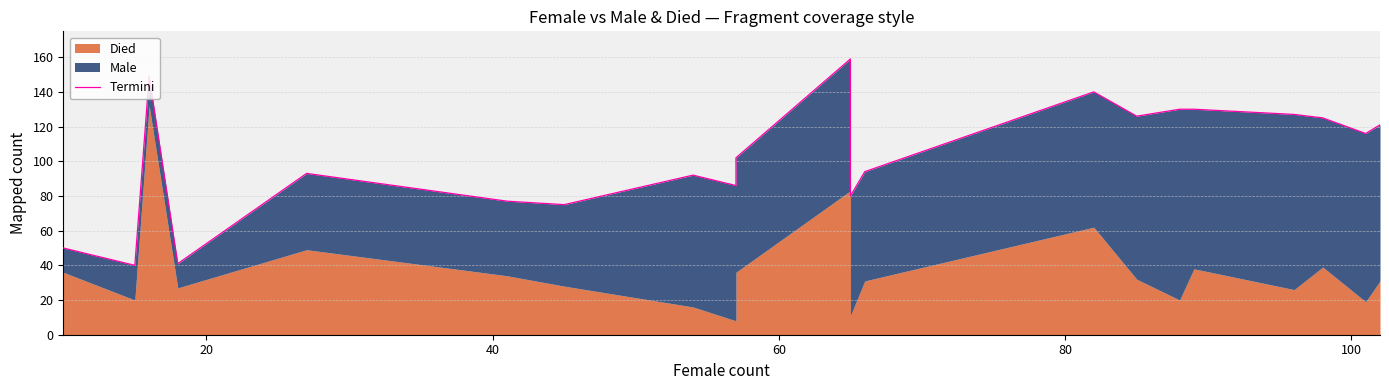

How many interior local valleys (lower than both neighbors) does the data have?

7